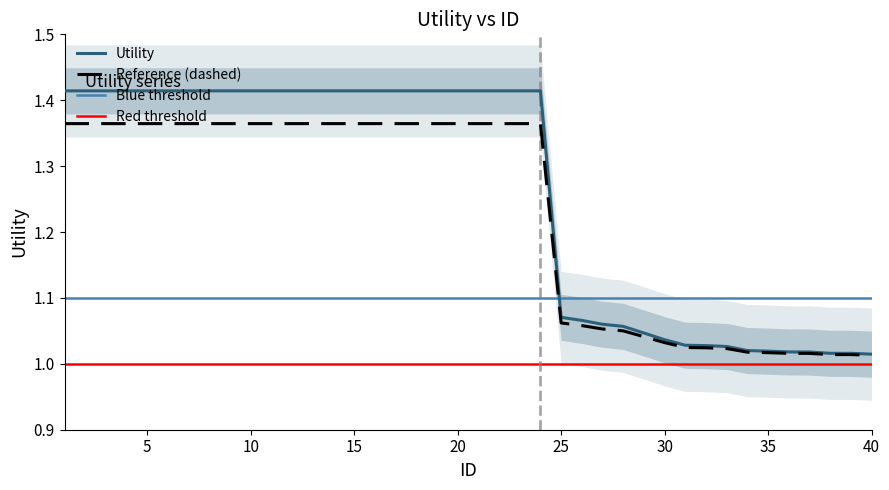

The chart shows a value of 1.0 at 36. True or false?

True